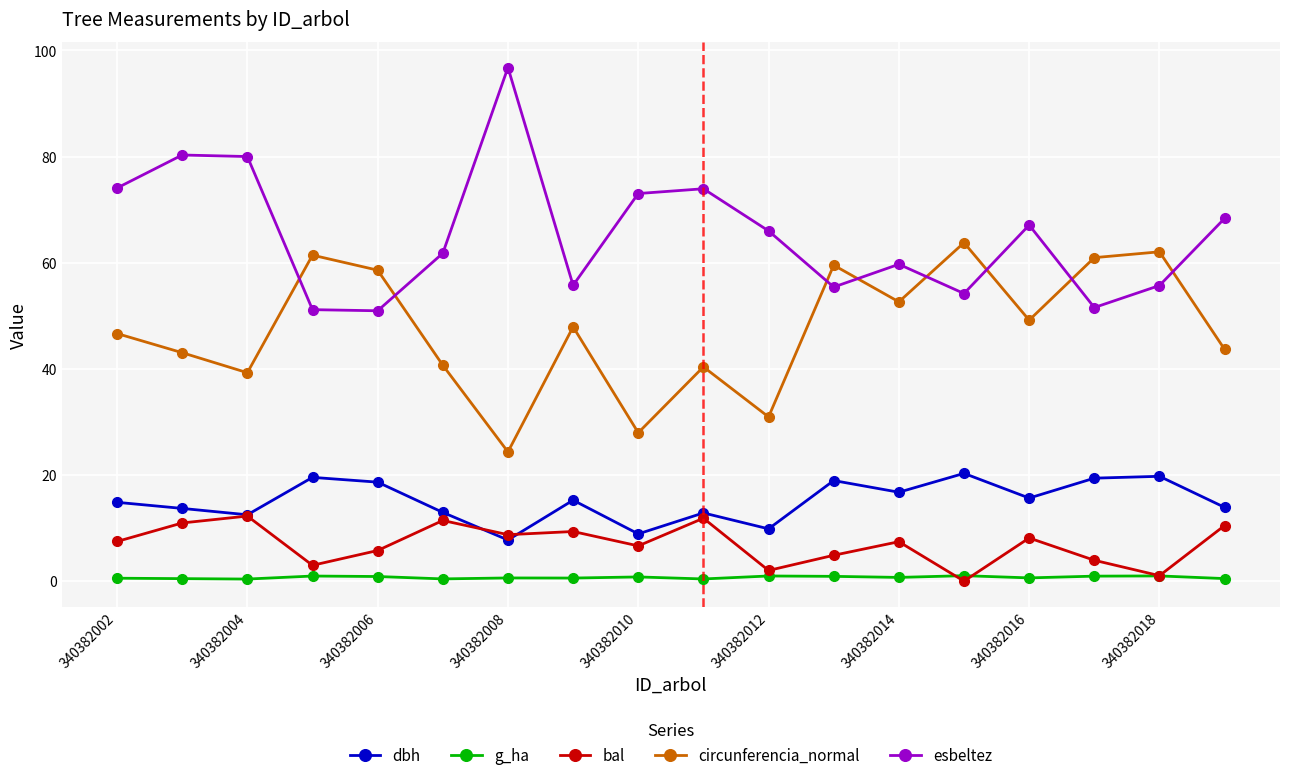

How many lines are shown in the chart?

5